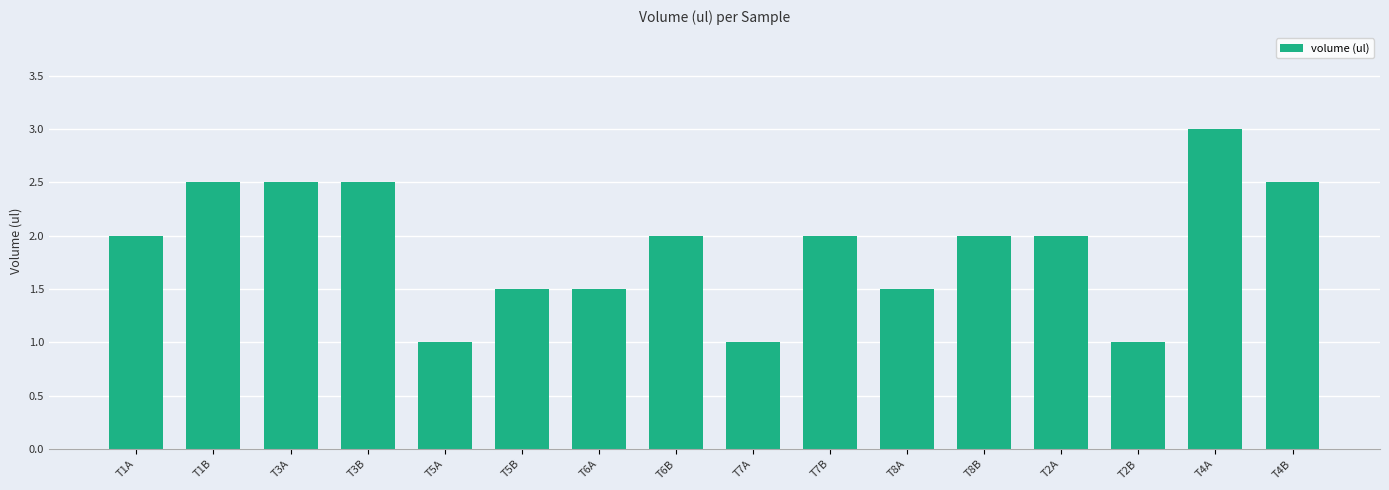

What is the difference between the values at T7B and T5A?

1.0